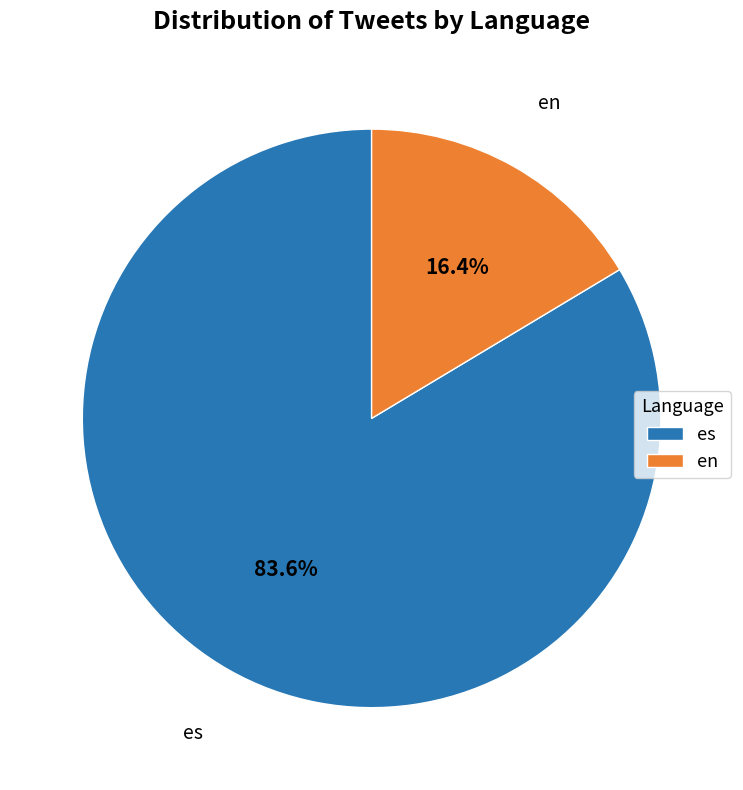

What is the largest slice in the pie chart?

es